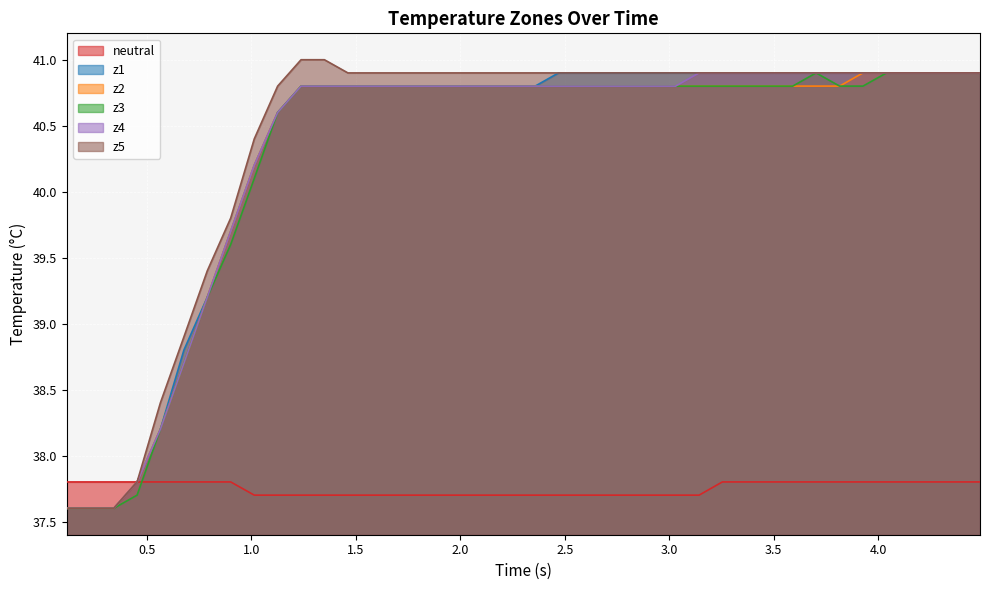

What is the difference between the maximum and minimum values in the z3 series?

3.3